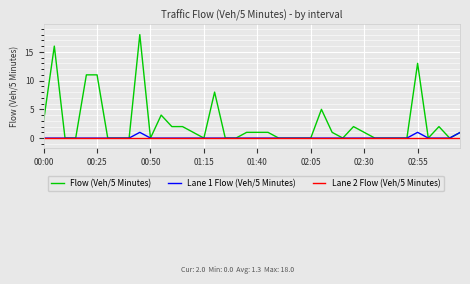

Which series has the largest range (max minus min)?

Flow (Veh/5 Minutes)